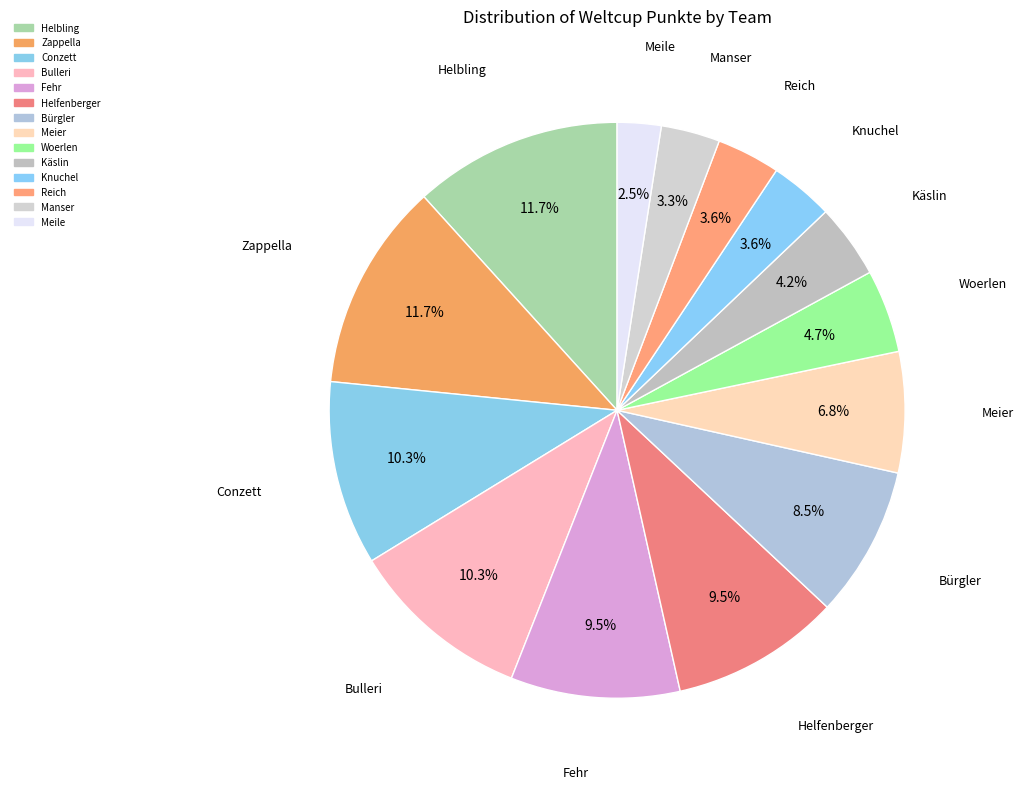

How many slices are in this pie chart?

14